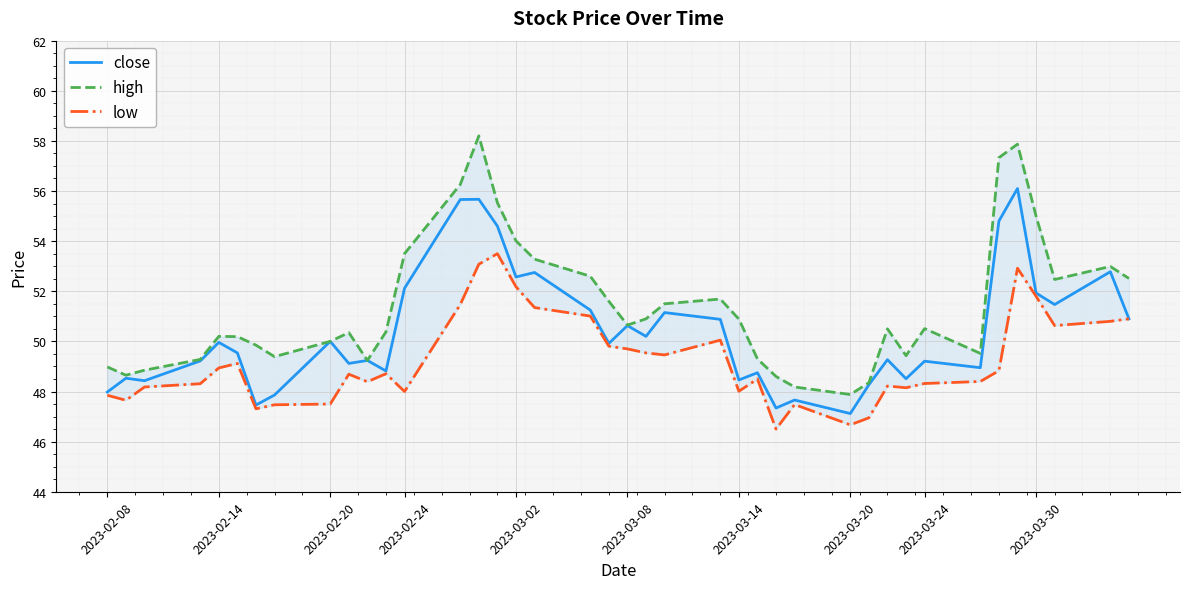

Rank the series by their average value, from lowest to highest.

low, close, high